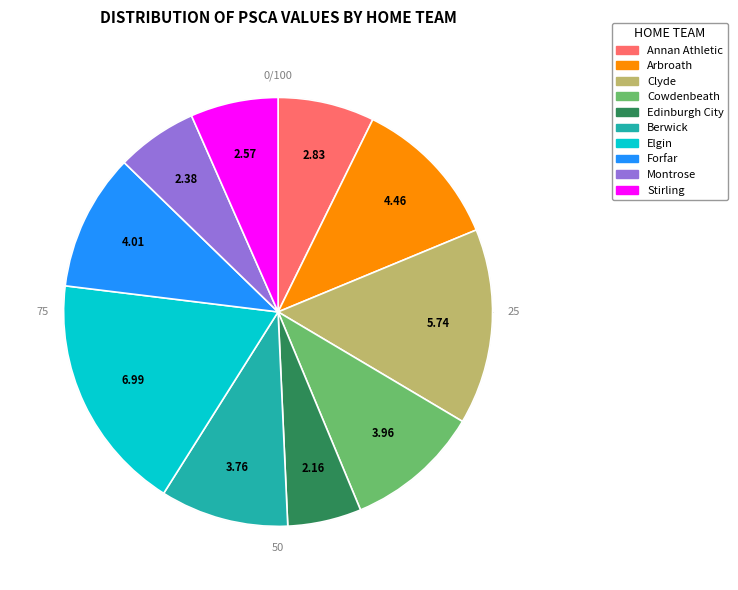

Do Edinburgh City and Forfar together represent more than half of the pie?

No